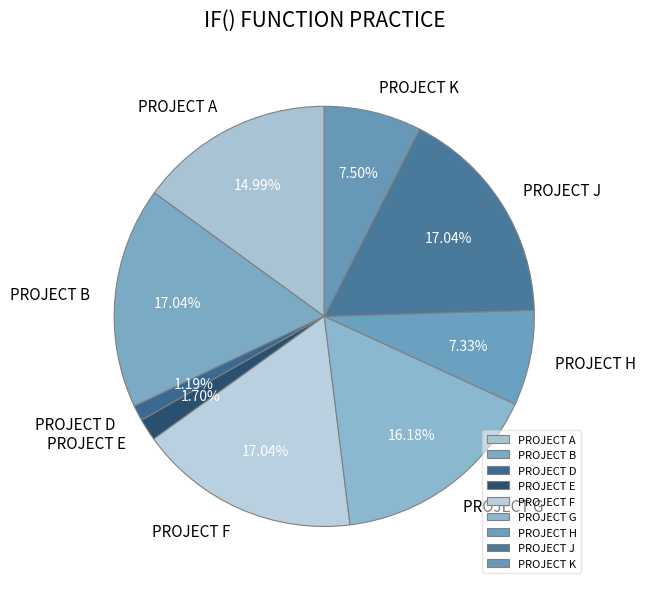

Is the sum of PROJECT E and PROJECT K greater than half?

No